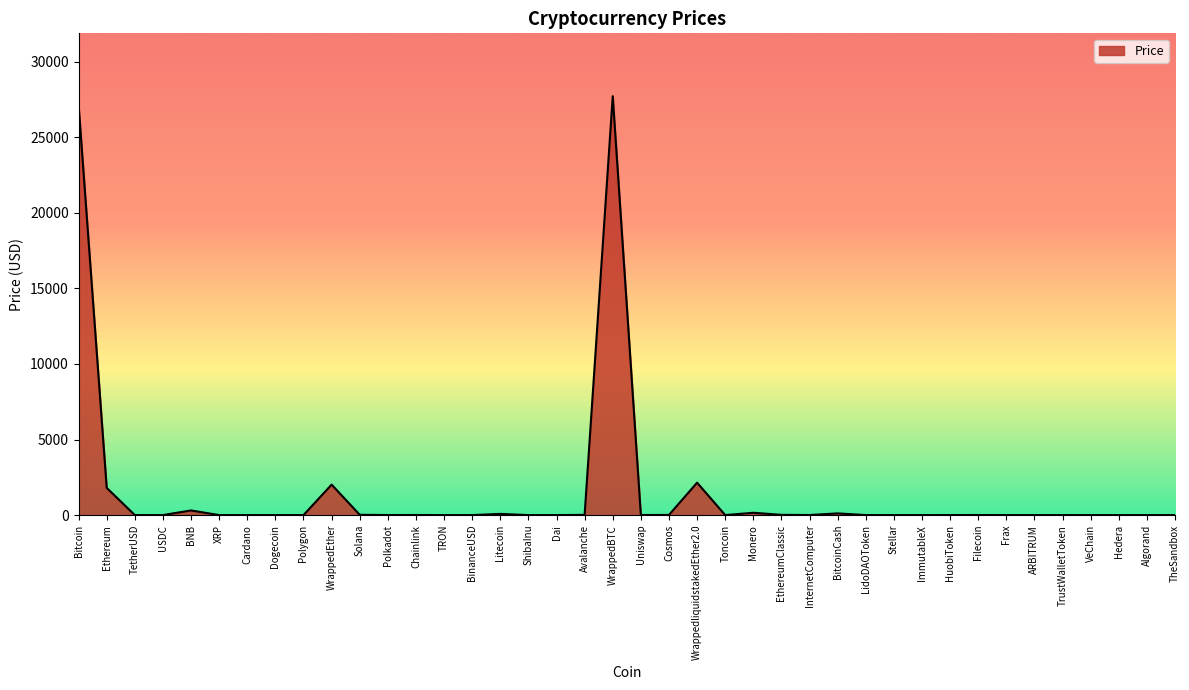

Read the value at Bitcoin.

27126.7